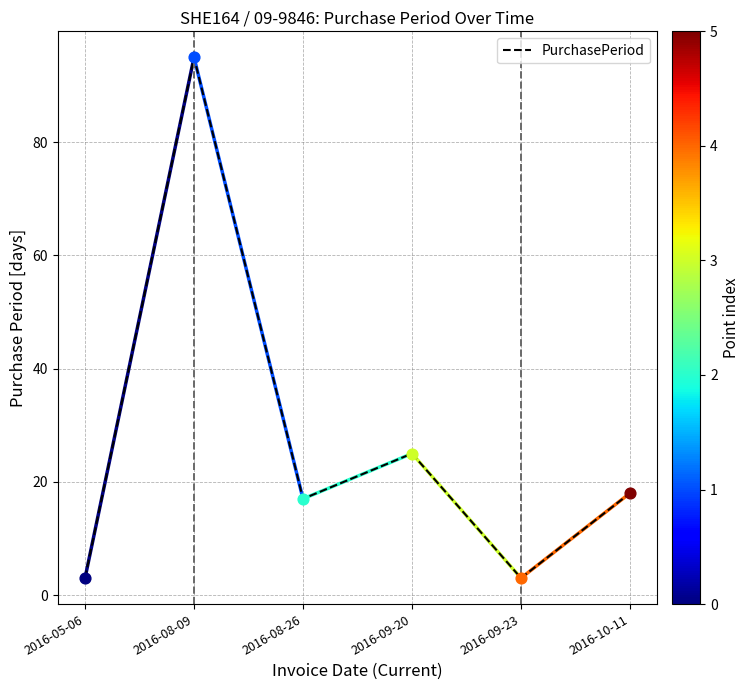

What is the ratio of the value at 2016-09-20 to the value at 2016-10-11?

1.4